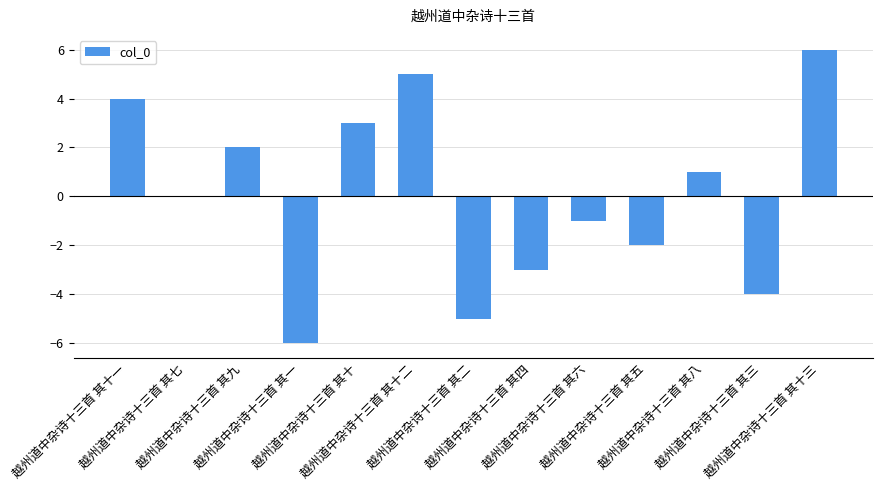

Reading right to left, transcribe all the data shown in this chart.

6	-4	1	-2	-1	-3	-5	5	3	-6	2	0	4